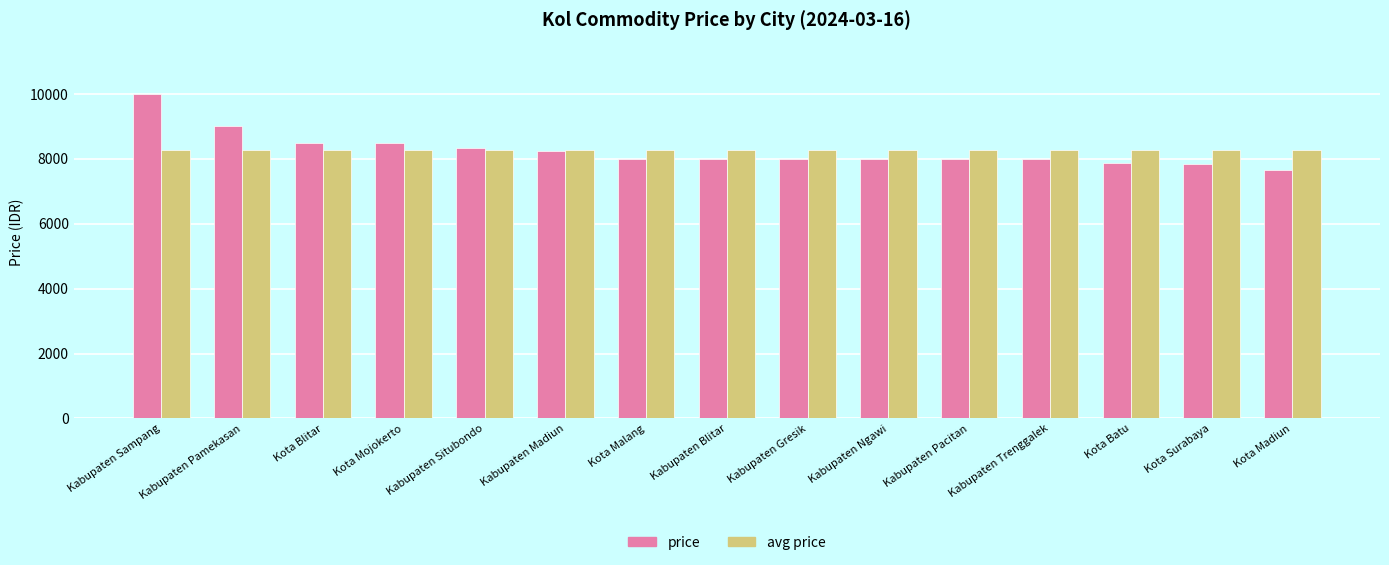

Is the value of price at Kabupaten Ngawi greater than the value of avg price at Kota Mojokerto?

No